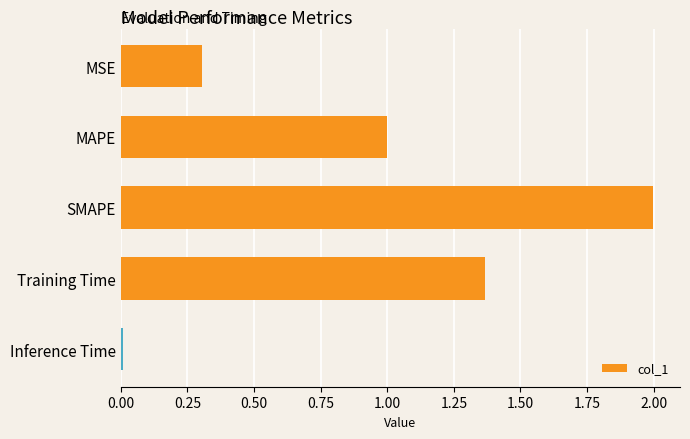

Are the bars horizontal?

Yes